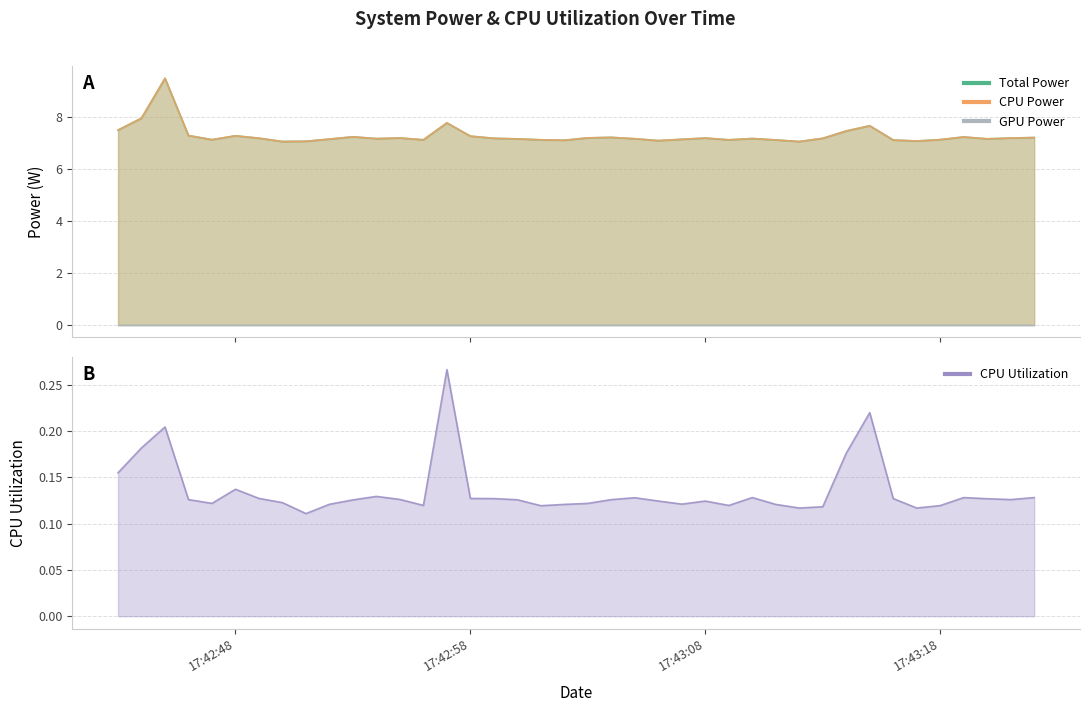

Is the value of Total Power at 2025-03-26 17:43:11 greater than the value of CPU Utilization at 2025-03-26 17:43:10?

Yes